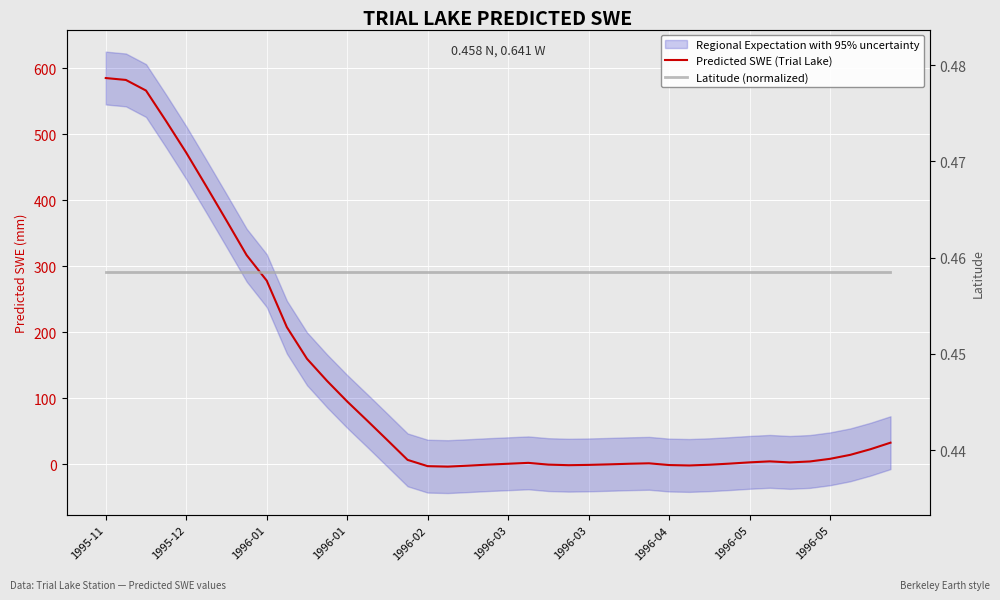

What is the sum of the Latitude (normalized) values at 10 and 14?

0.9